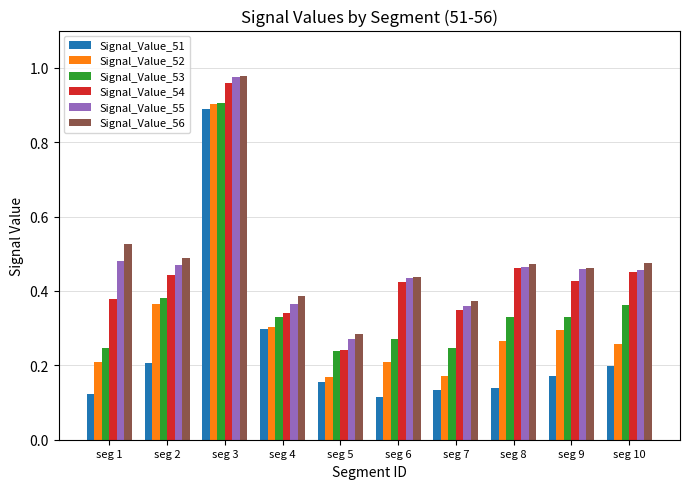

Which series has the widest spread of values?

Signal_Value_51